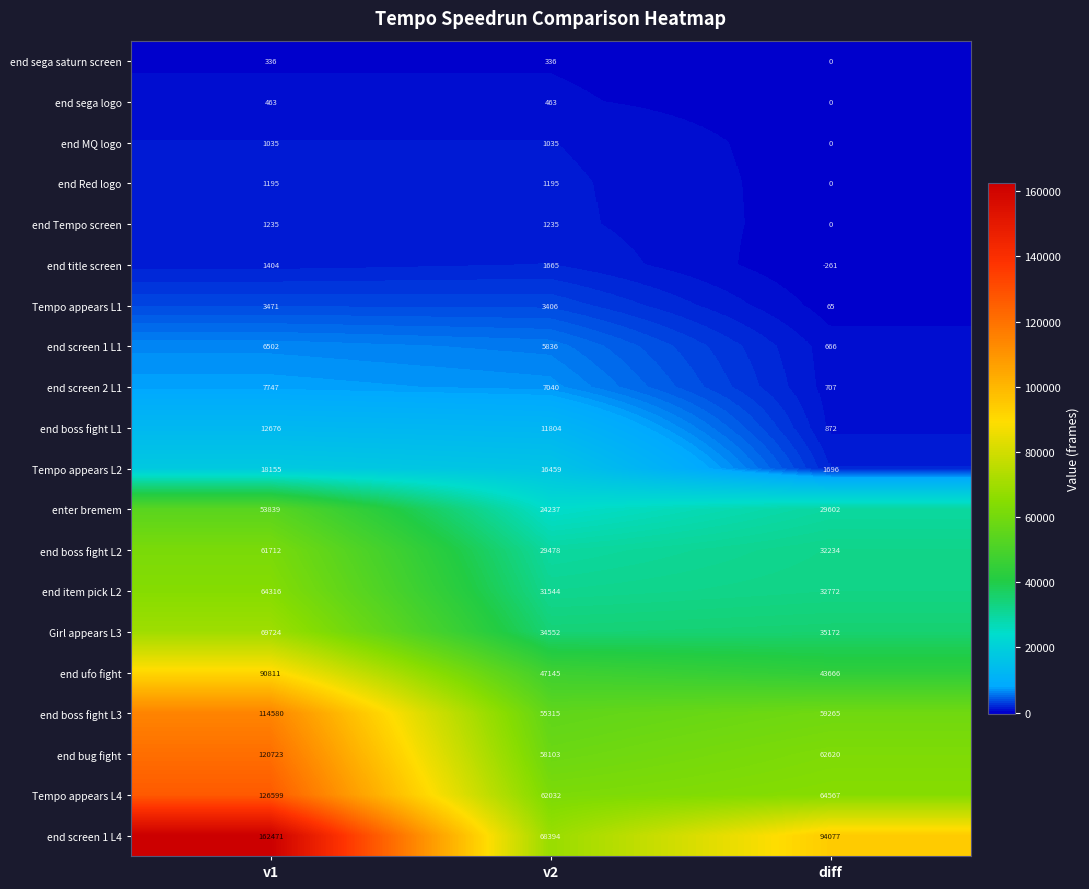

Which series has the largest total across all categories?

end screen 1 L4